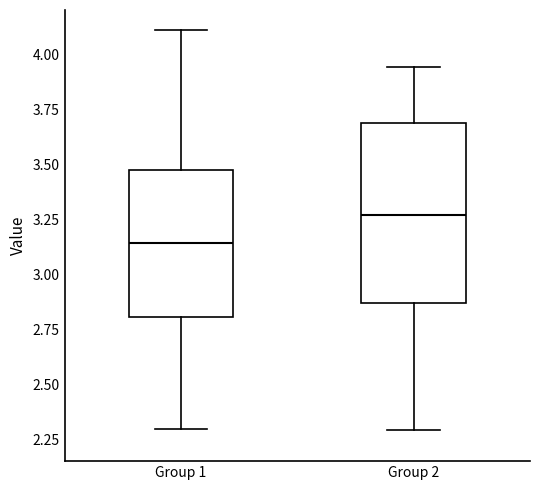

Reading left to right, read every box against the y-axis: the position of its median line, the range the box covers, and the ends of its whiskers. The values are not printed on the chart, so give them approximately, as read against the axis.

Group 1: median 3.15, box 2.80 to 3.50, whiskers 2.30 to 4.10
Group 2: median 3.25, box 2.85 to 3.70, whiskers 2.30 to 3.95